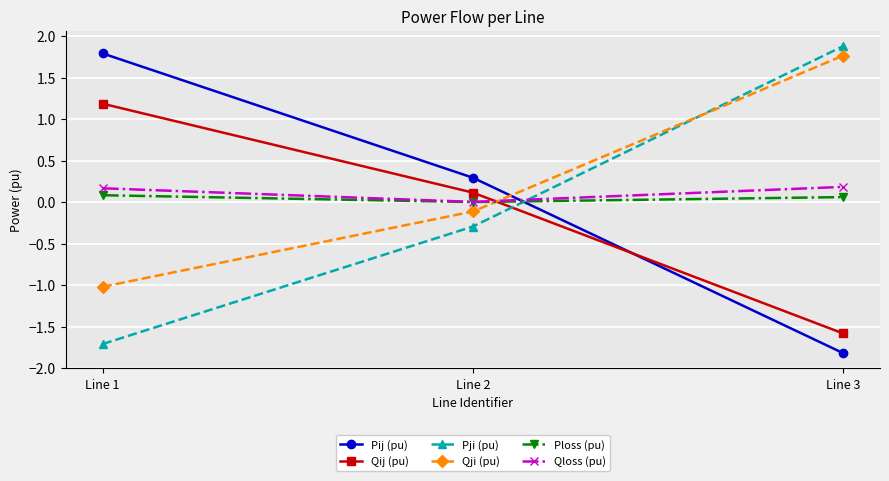

What is the value of the Qij (pu) point at the 2nd from the left?

0.1